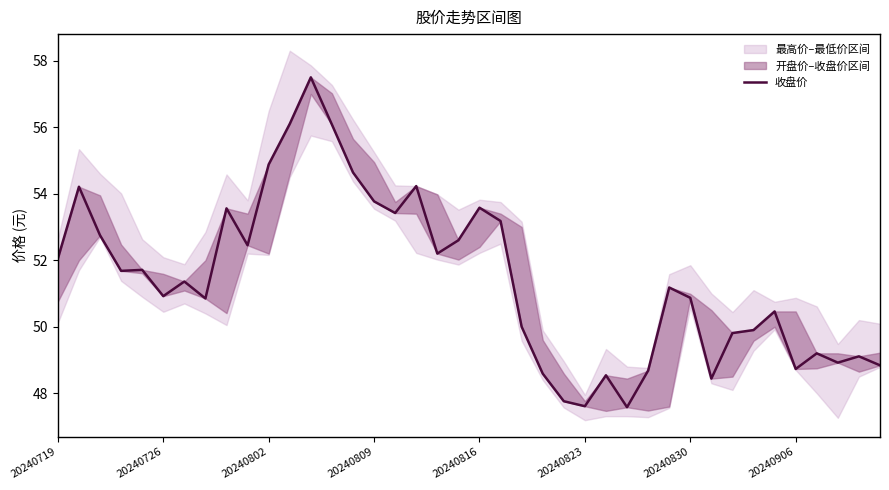

Which has a higher value, 14 or 23?

14